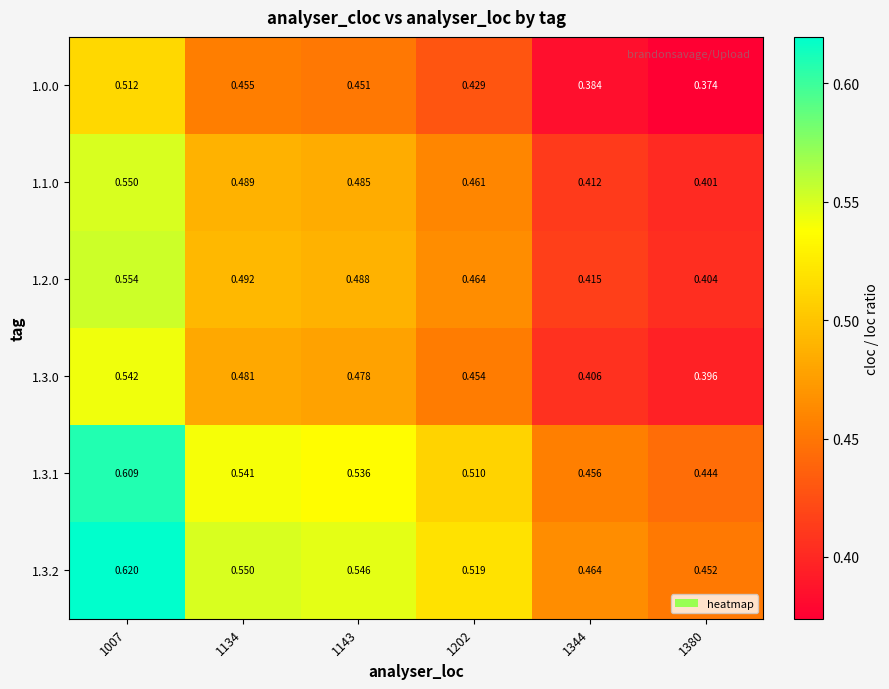

Is the value of 1.1.0 at 1134 greater than the value of 1.3.0 at 1007?

No